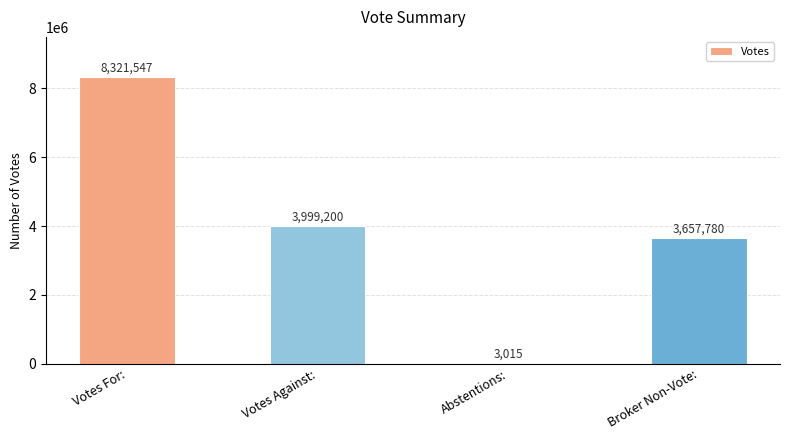

Approximately how many times larger is the value at Votes For: compared to Abstentions:?

2760.0